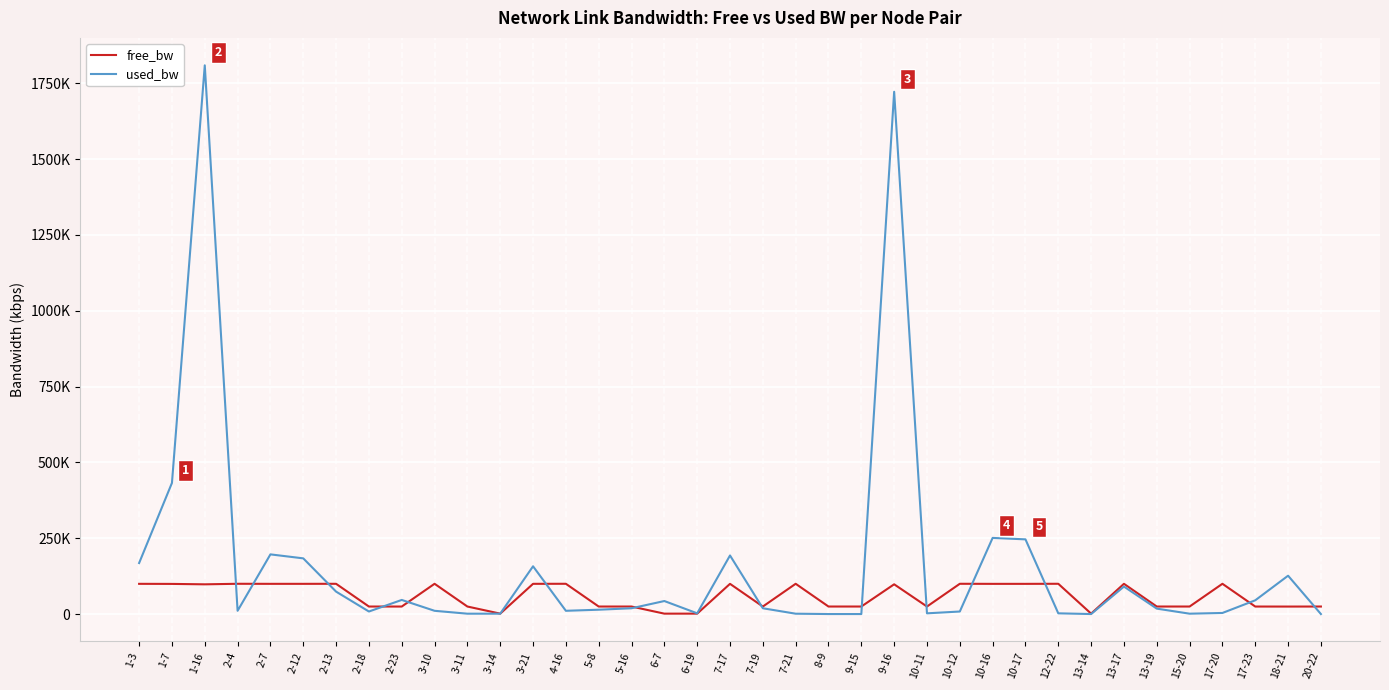

What are all the series names shown in the legend?

free_bw, used_bw